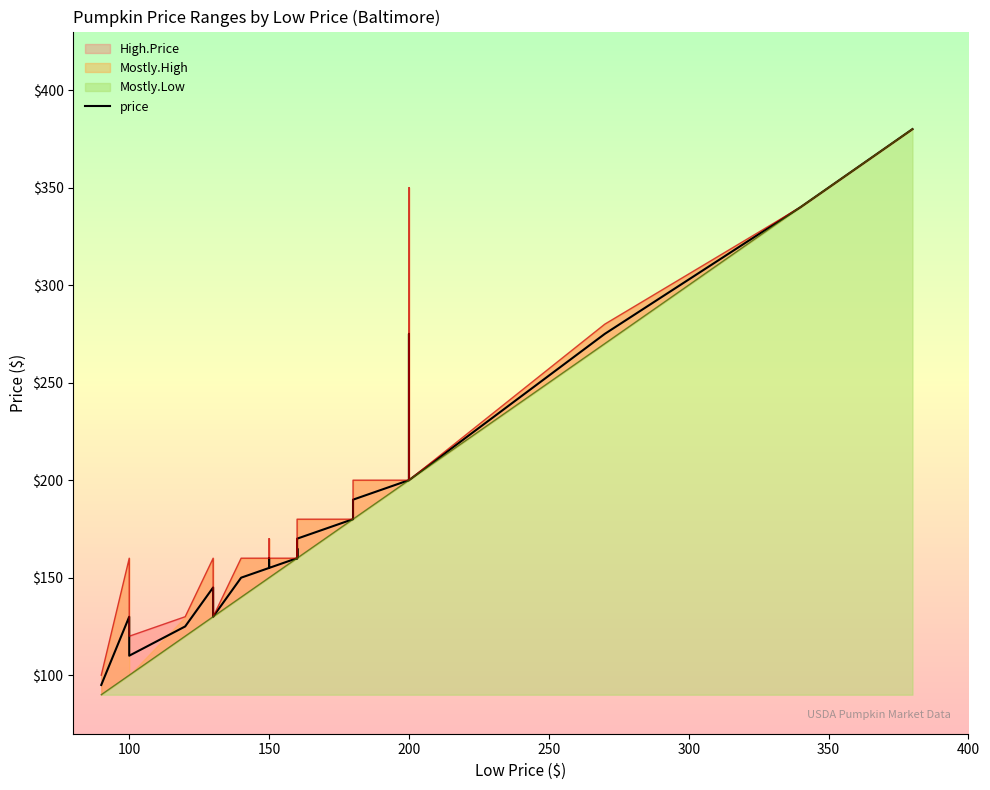

What is the label of the 38th point from the right?

150